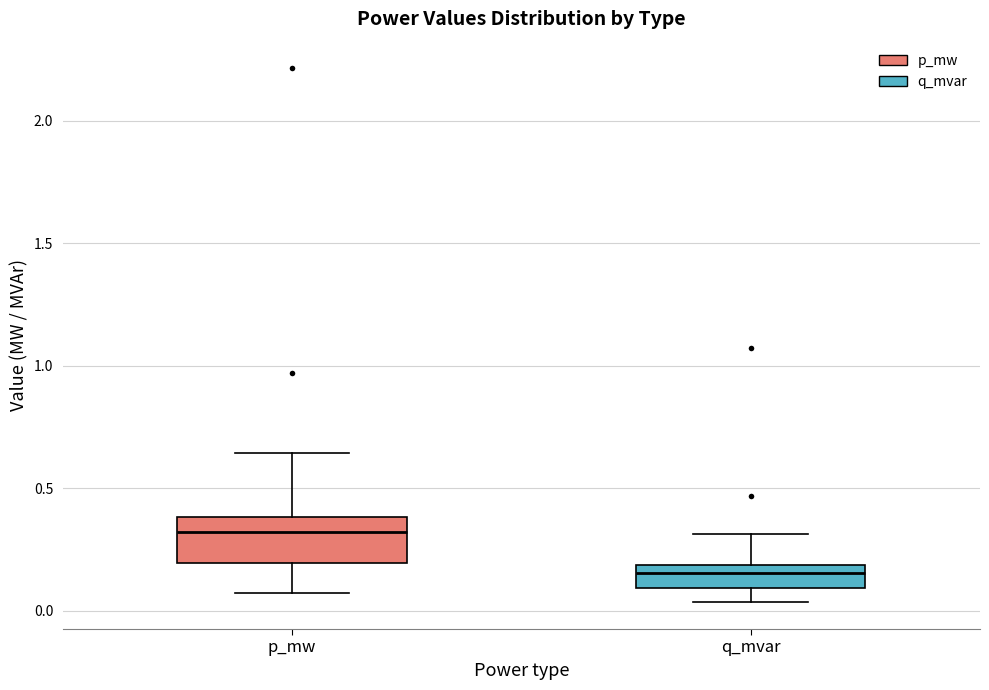

Reading left to right, transcribe this box plot: for each box, give where its median line is, the range the box spans, and where its two whiskers end, as read against the y-axis. The values are not printed on the chart, so give them approximately, as read against the axis.

p_mw: median 0.30, box 0.20 to 0.40, whiskers 0.05 to 0.65
q_mvar: median 0.15, box 0.10 to 0.20, whiskers 0.05 to 0.30